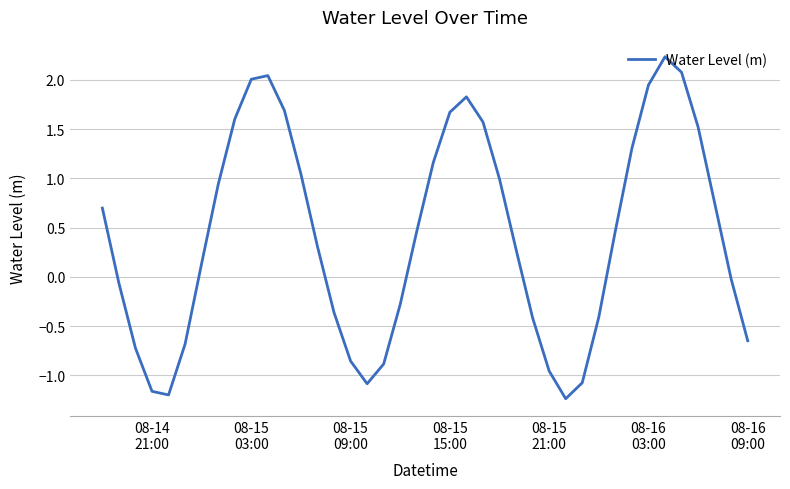

What is the difference between the maximum and minimum values?

3.5